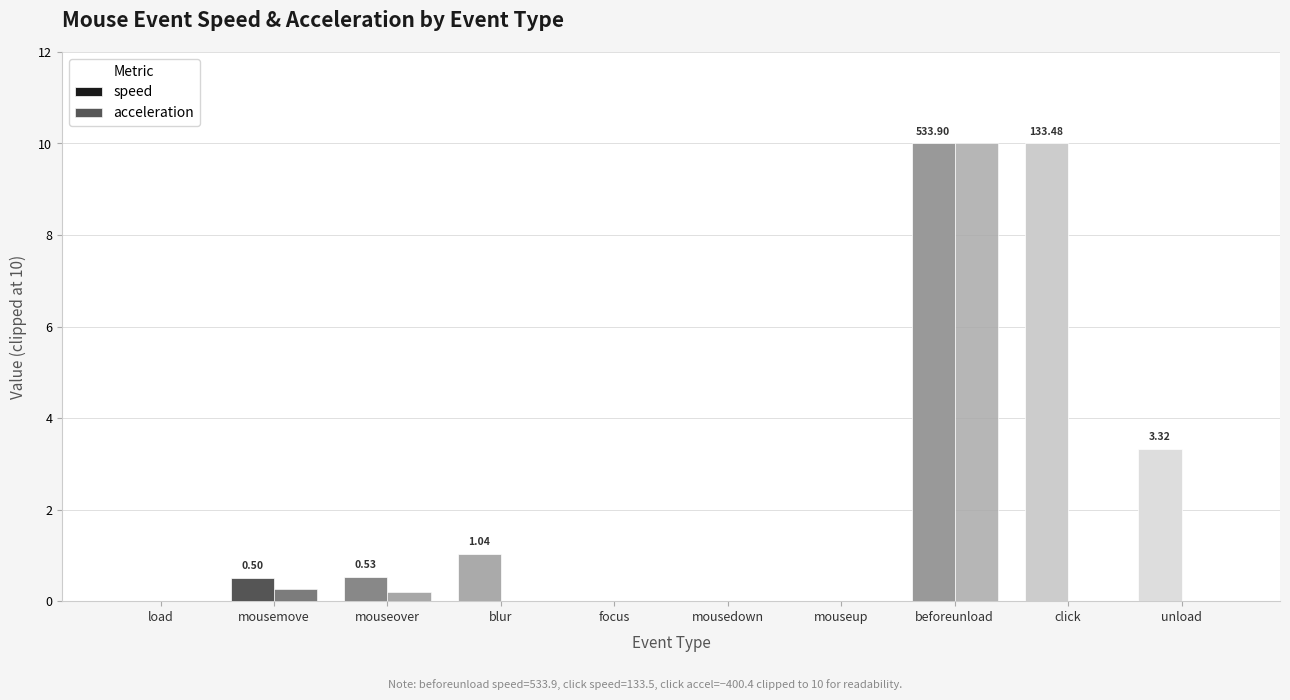

What is the difference between the acceleration values at blur and mousemove?

0.3